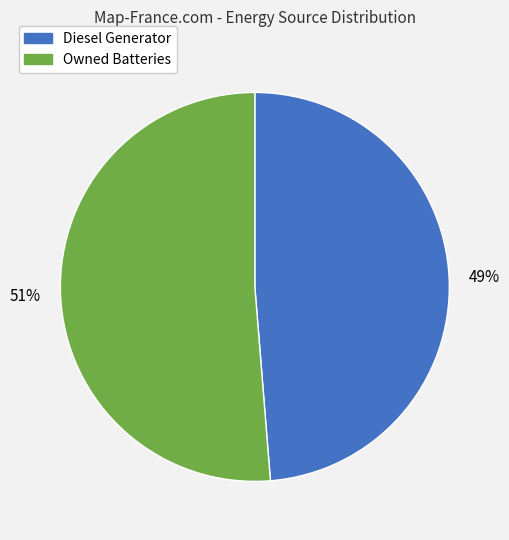

Is there any slice that represents more than half of the pie?

Yes